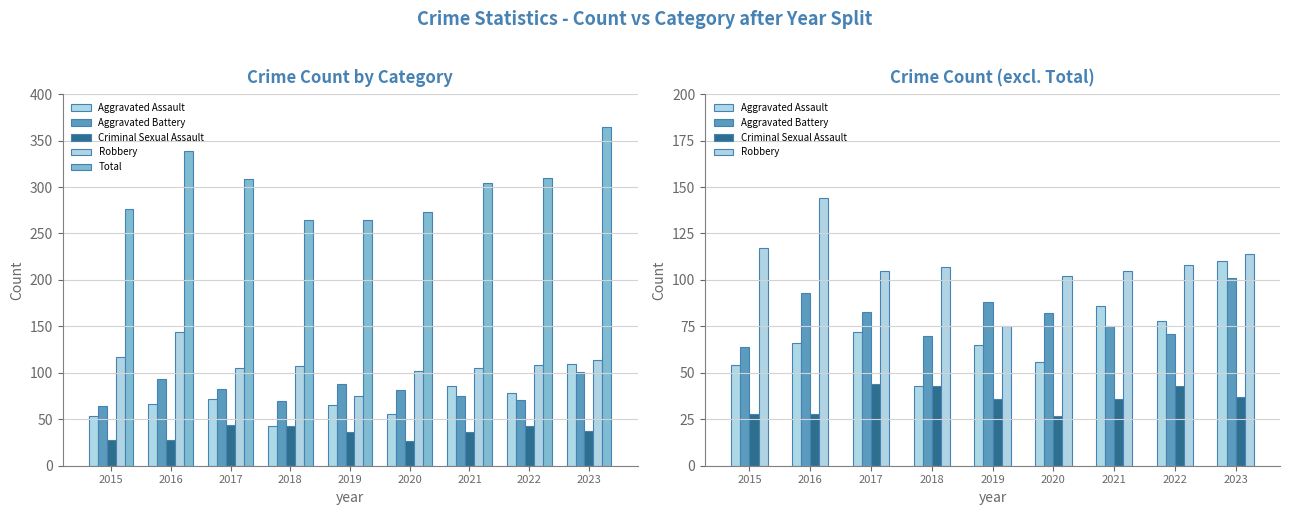

At which label does Criminal Sexual Assault reach its peak?

2017